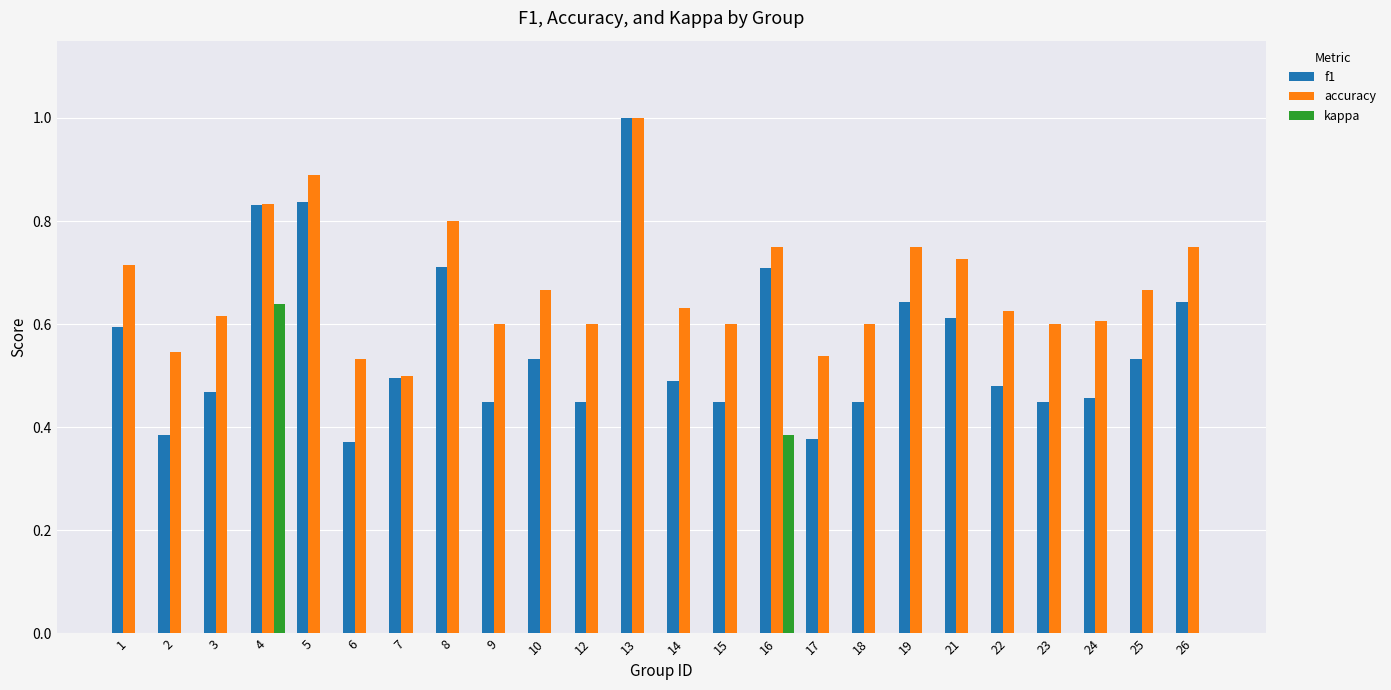

What is the maximum value shown in the chart?

1.0